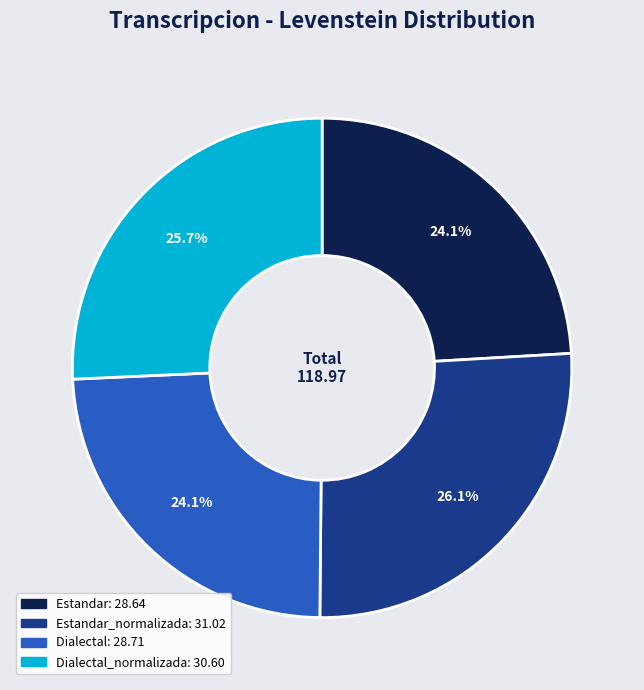

Does any single category account for the majority?

No